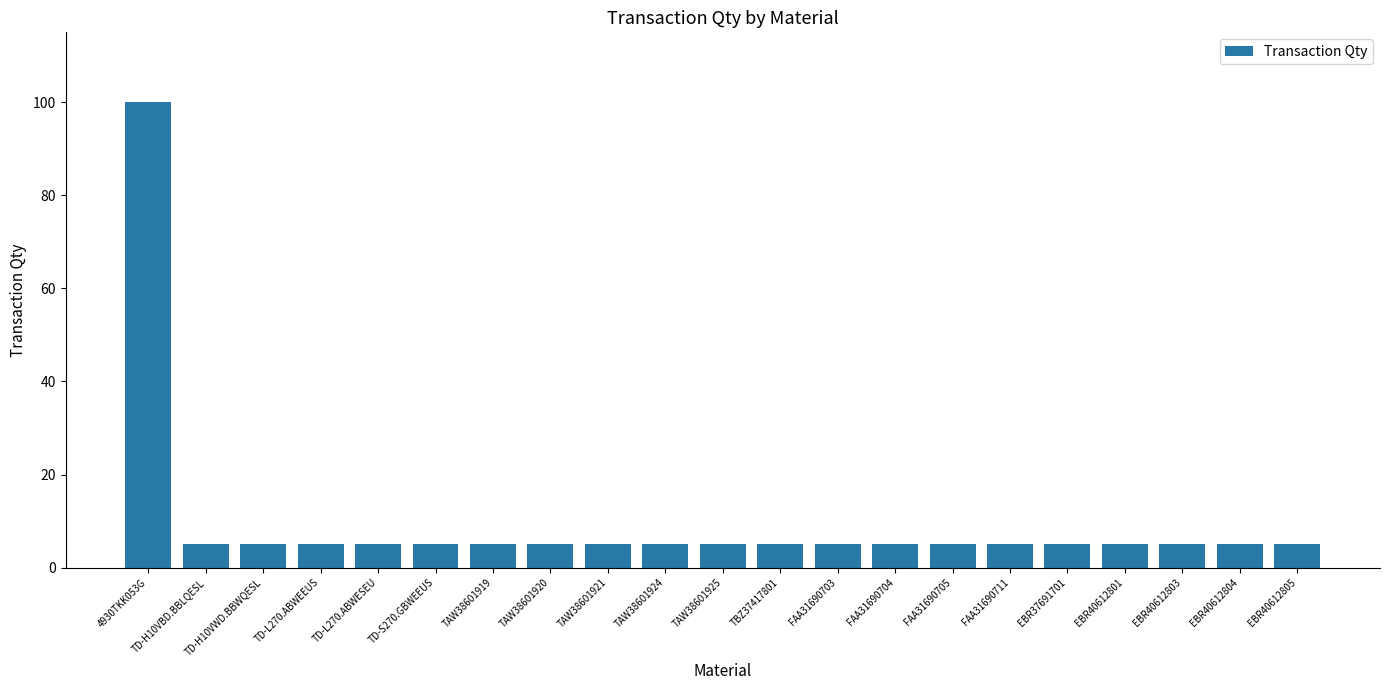

What position from the left is TBZ37417801?

12